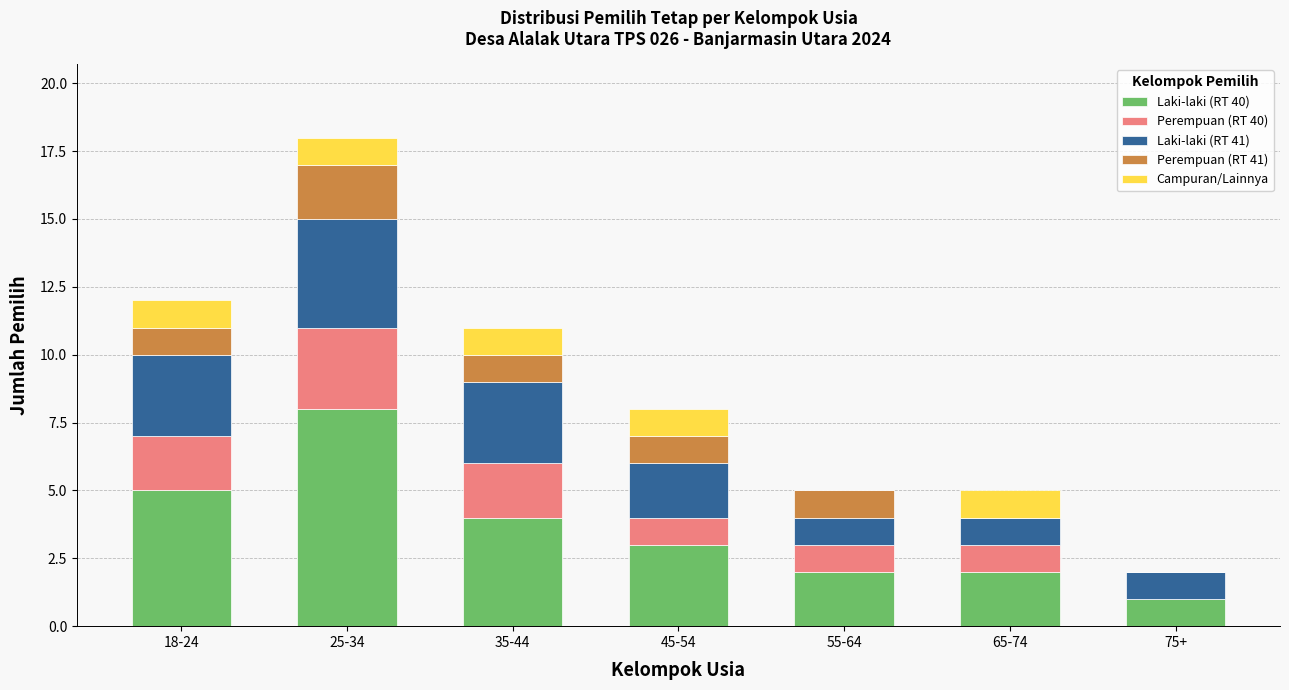

At which label does Laki-laki (RT 40) reach its peak?

25-34